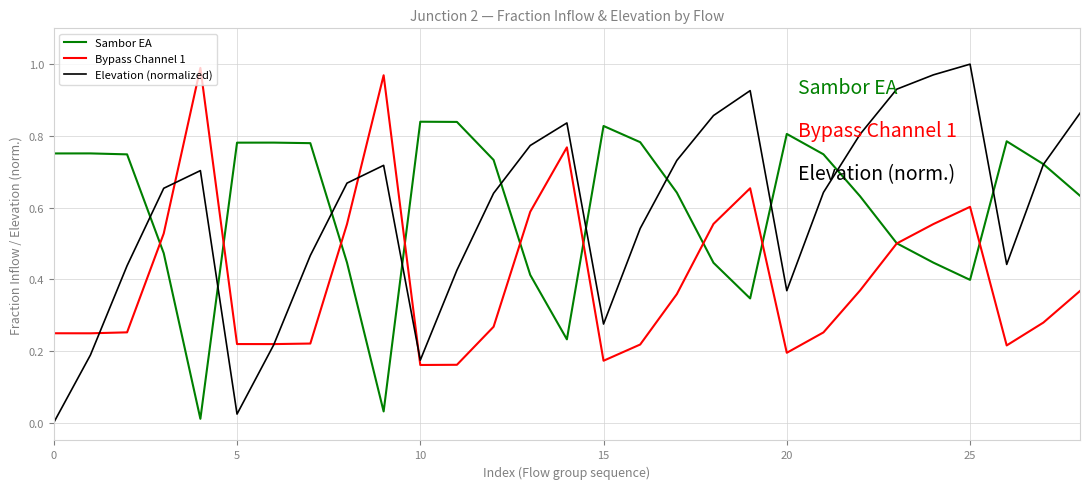

How many lines are shown in the chart?

3